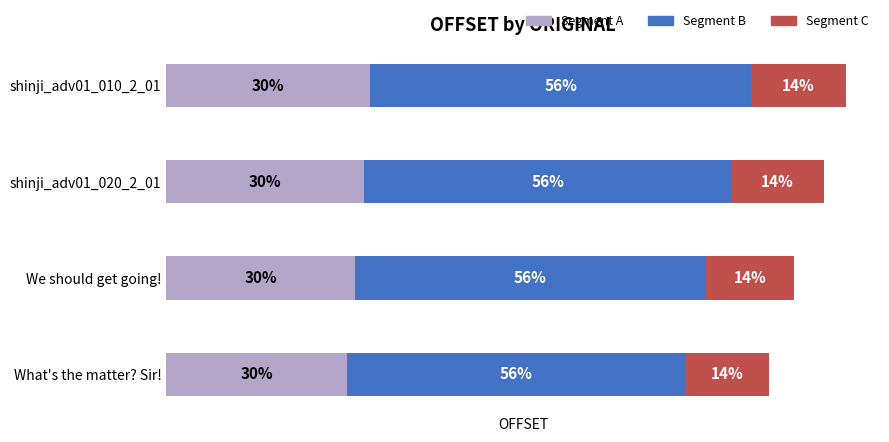

What are all the series names shown in the legend?

Segment A, Segment B, Segment C